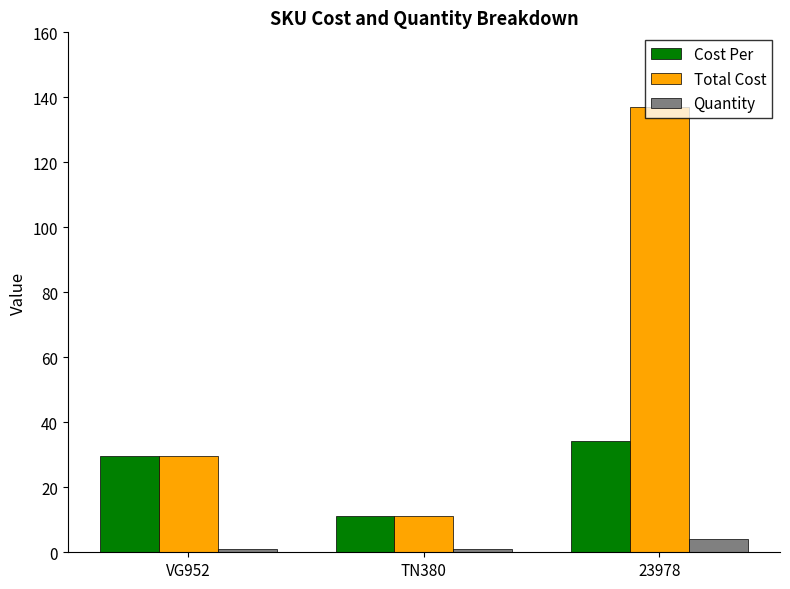

Reading left to right, list all the values displayed in this chart.

Cost Per: 29.6	11.1	34.3
Total Cost: 29.6	11.1	137.2
Quantity: 1.0	1.0	4.0